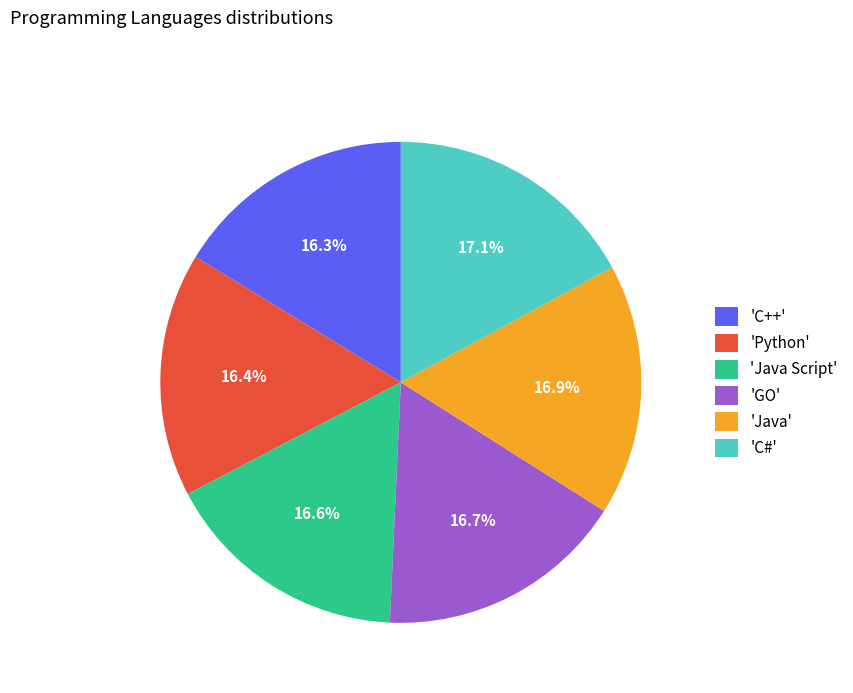

Combined, do 'C++' and 'Python' account for over 50%?

No